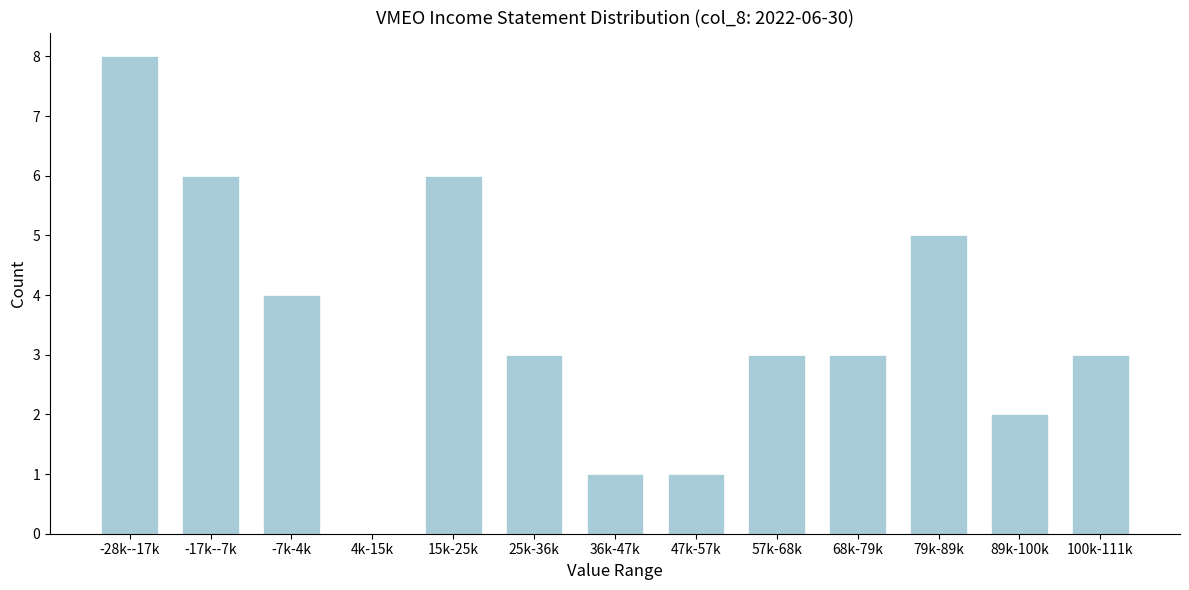

Reading left to right, transcribe all the data shown in this chart.

-28k--17k=8	-17k--7k=6	-7k-4k=4	4k-15k=0	15k-25k=6	25k-36k=3	36k-47k=1	47k-57k=1	57k-68k=3	68k-79k=3	79k-89k=5	89k-100k=2	100k-111k=3